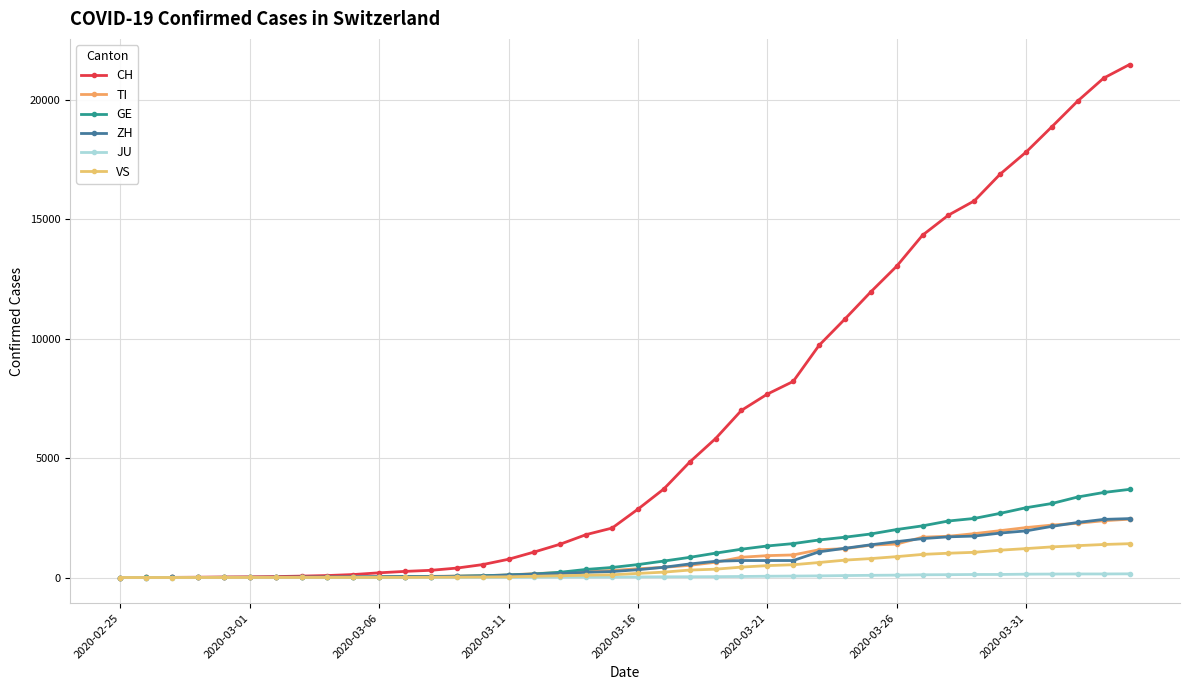

What is the average value of the TI series?

743